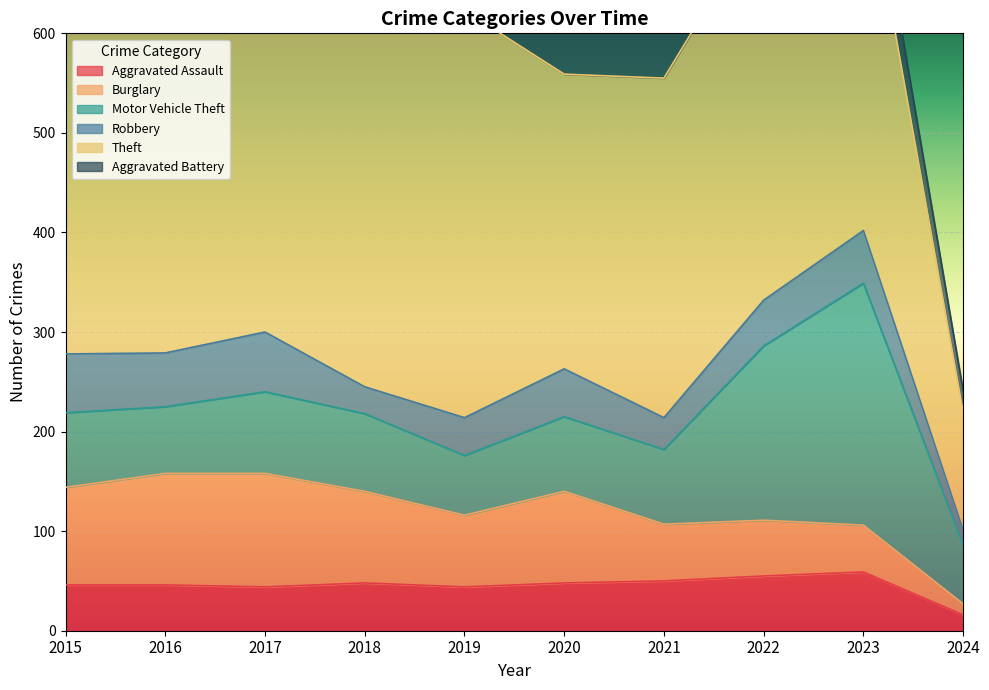

What is the value of the Theft point at the 8th from the left?

388